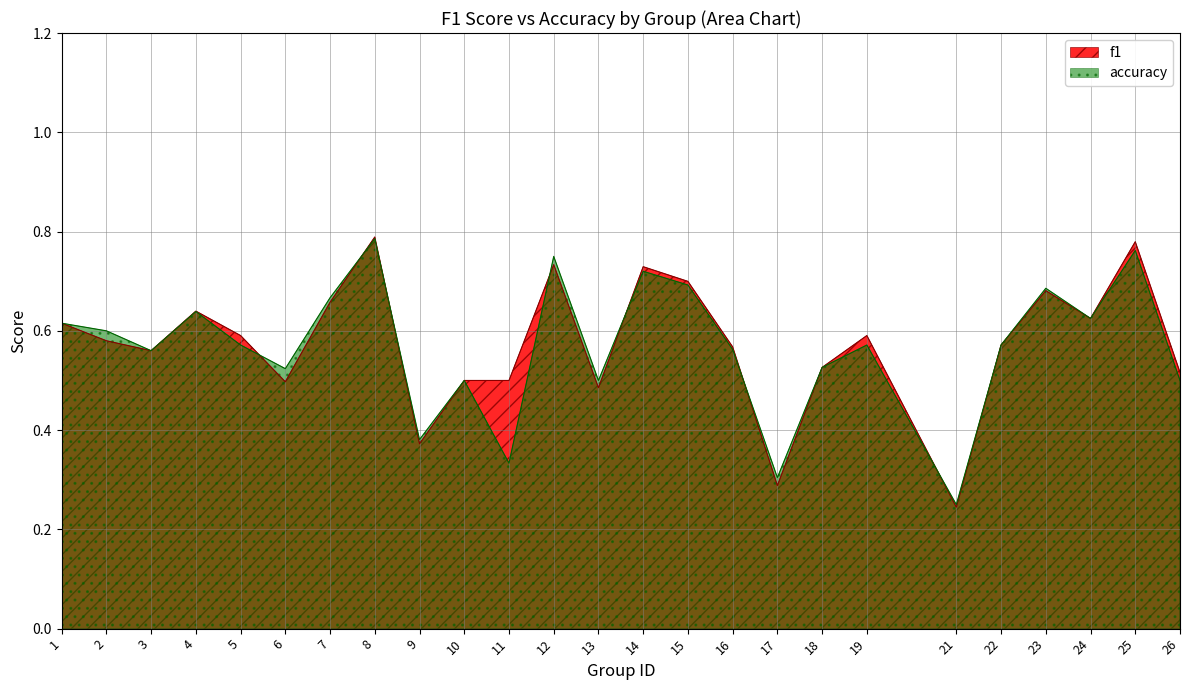

True or false: accuracy has a value of 0.5 at 18.

True